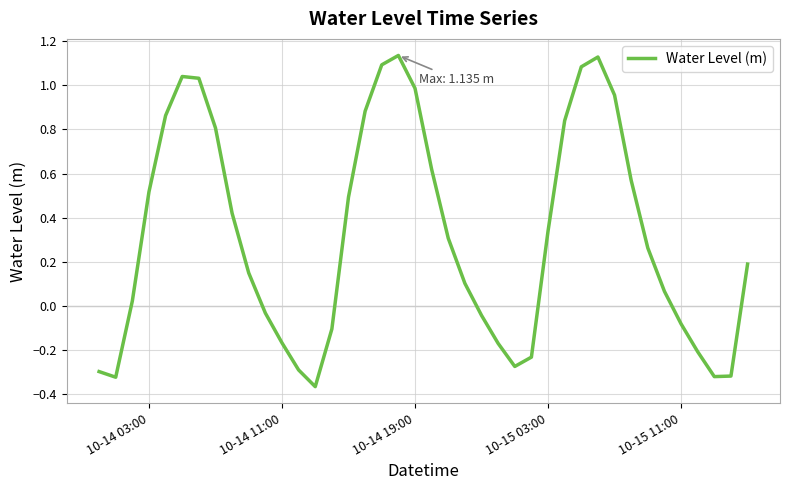

What is the difference between the maximum and minimum values?

1.5